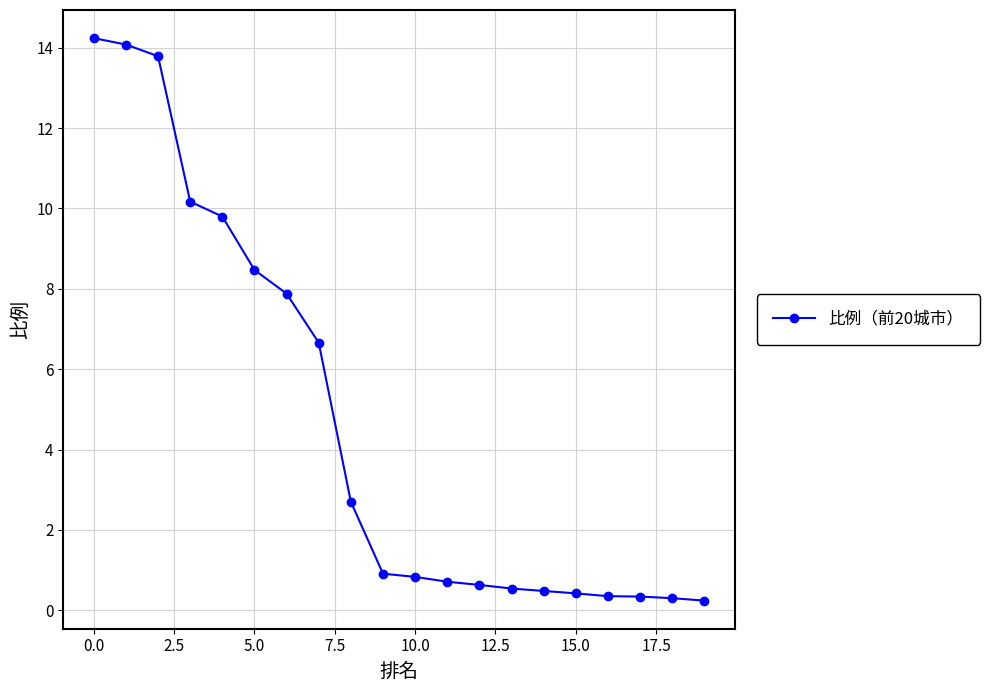

What is the average value?

4.7